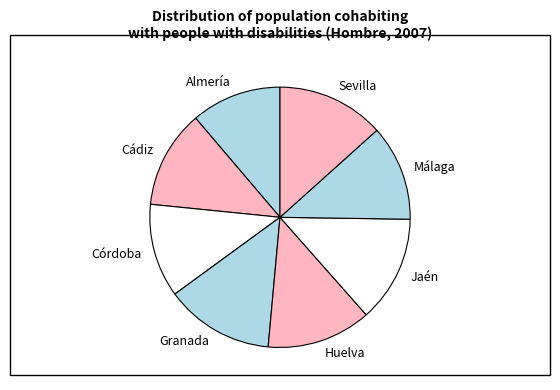

Combined, do Córdoba and Huelva account for over 50%?

No